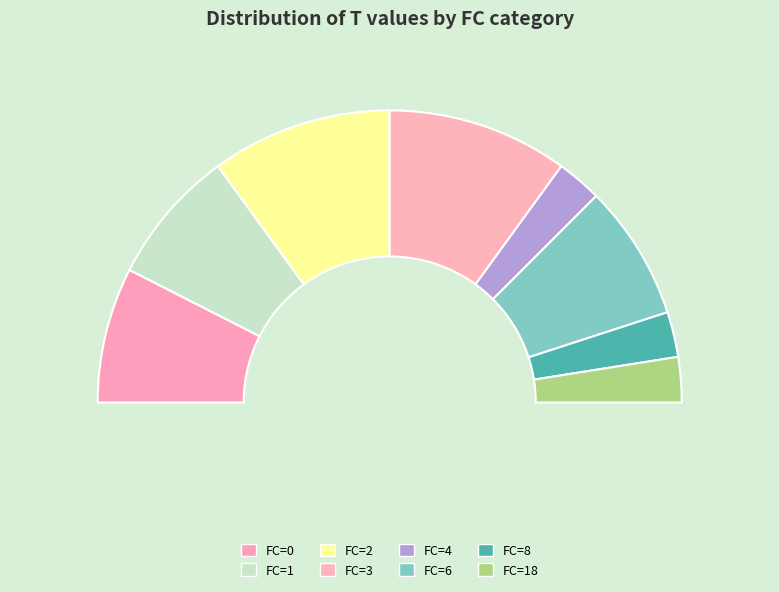

Which category has the biggest portion of the pie?

2